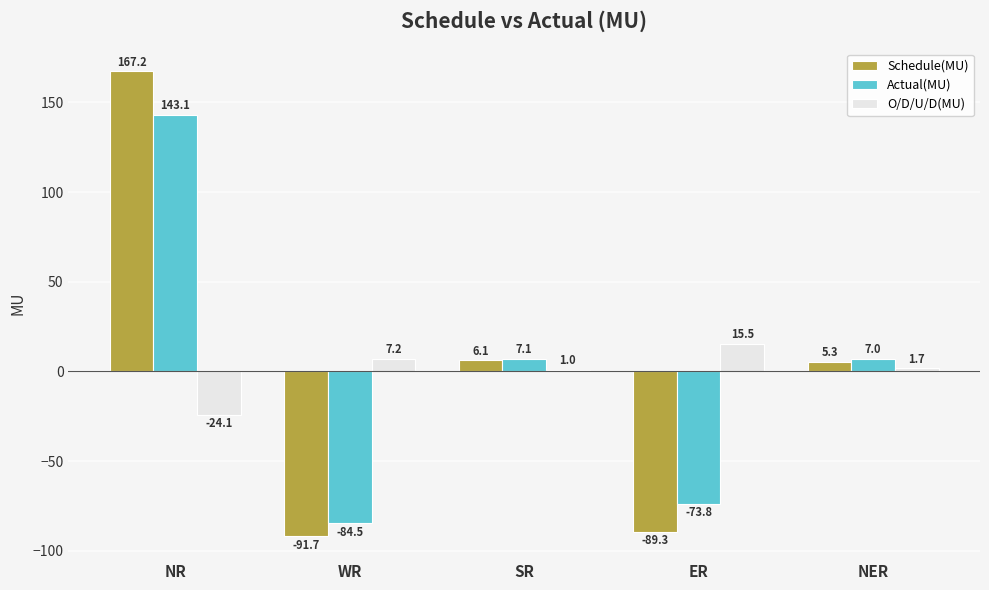

Which series has the widest spread of values?

Schedule(MU)